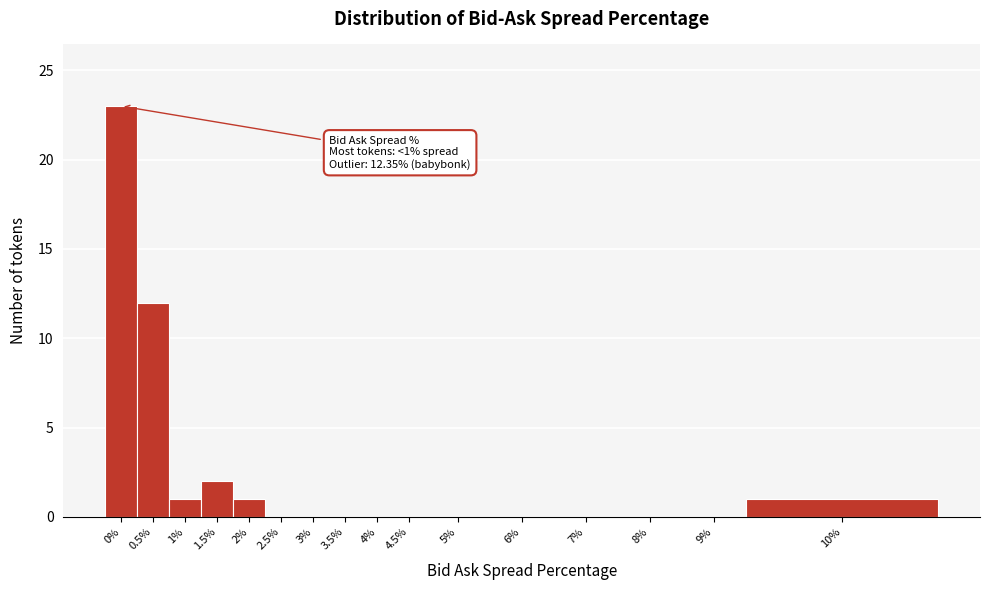

Reading left to right, list all the values displayed in this chart.

0%=23	0.5%=12	1%=1	1.5%=2	2%=1	2.5%=0	3%=0	3.5%=0	4%=0	4.5%=0	5%=0	6%=0	7%=0	8%=0	9%=0	10%=1